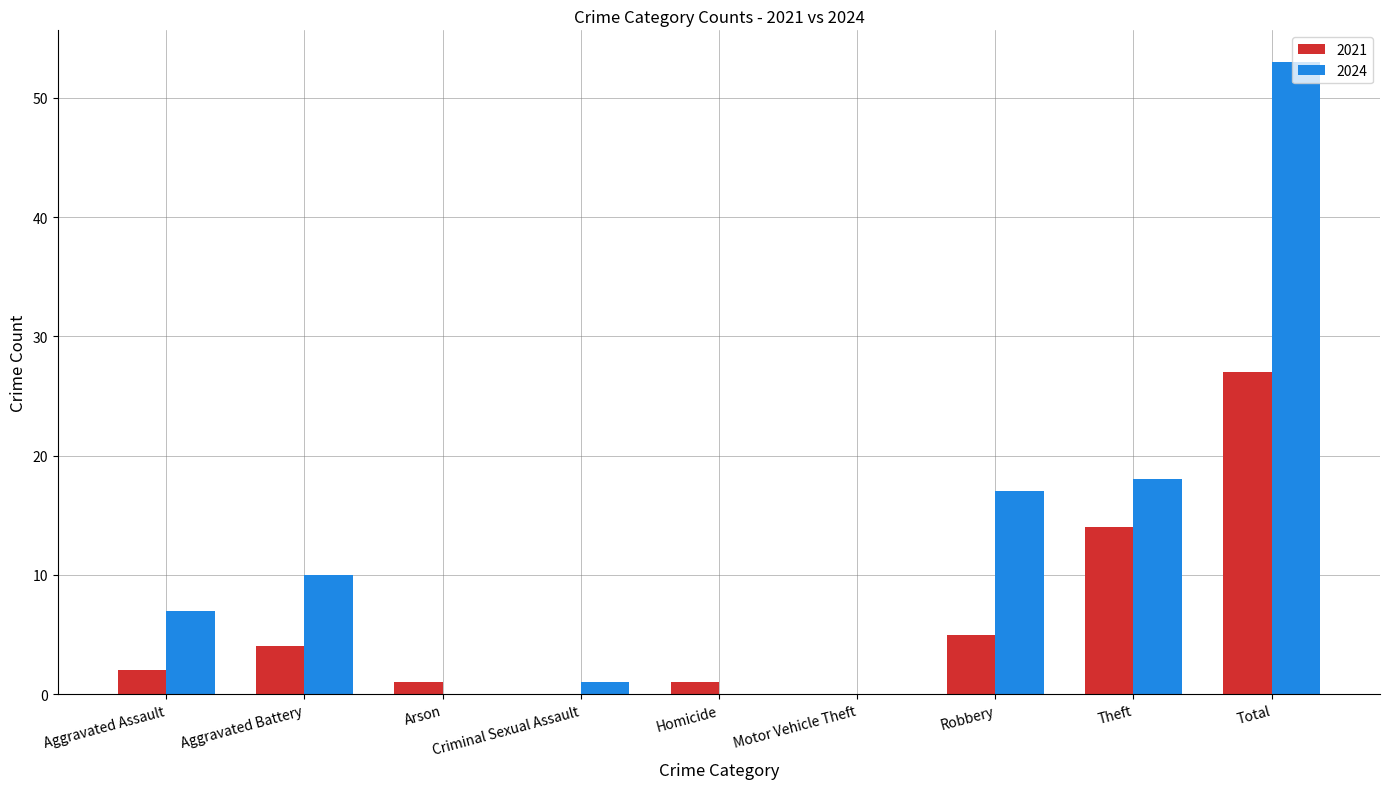

Reading left to right, list all the values displayed in this chart.

2021: 2	4	1	0	1	0	5	14	27
2024: 7	10	0	1	0	0	17	18	53